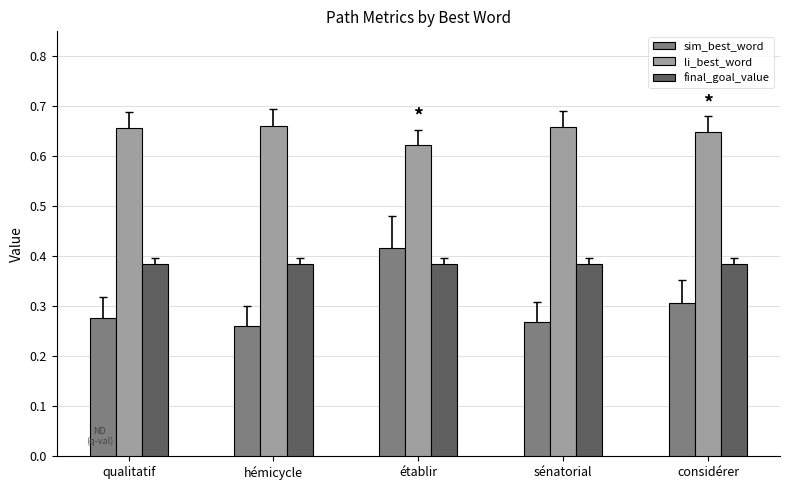

What is the total value across all series at hémicycle?

1.3